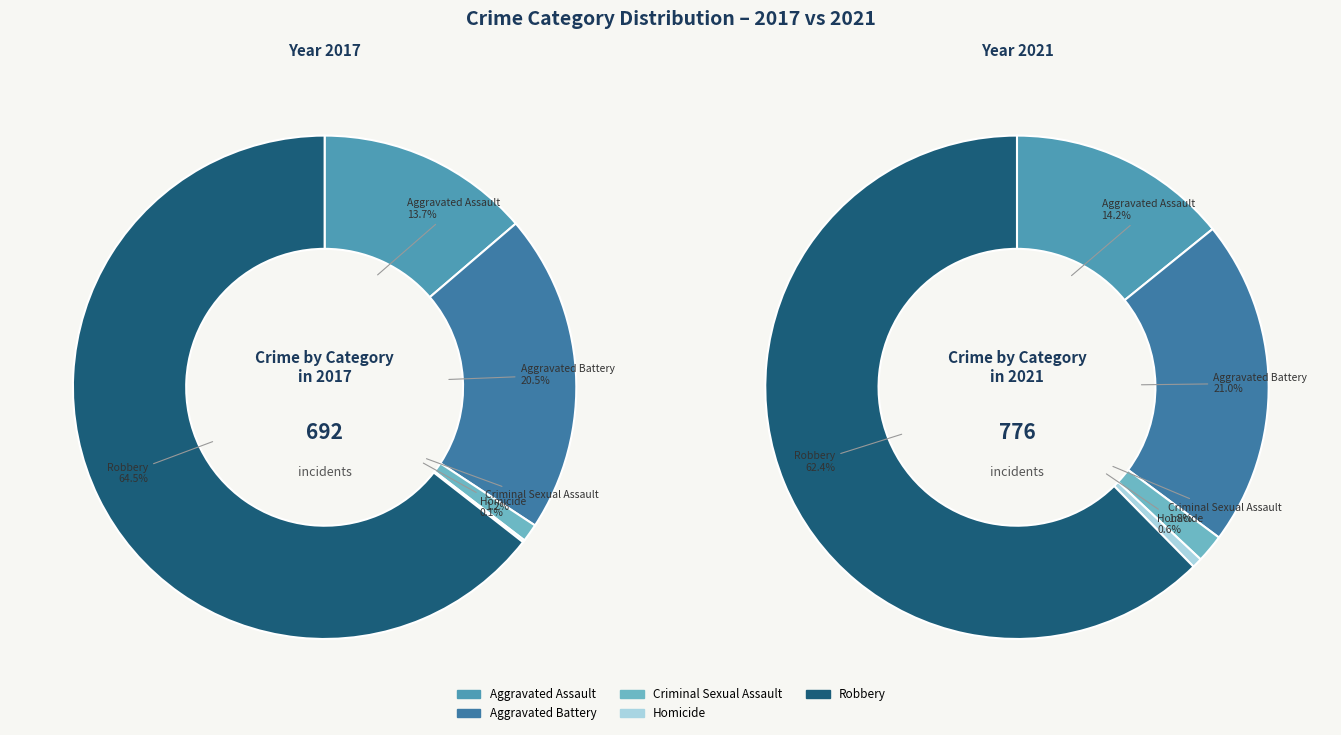

What is the majority slice?

Robbery